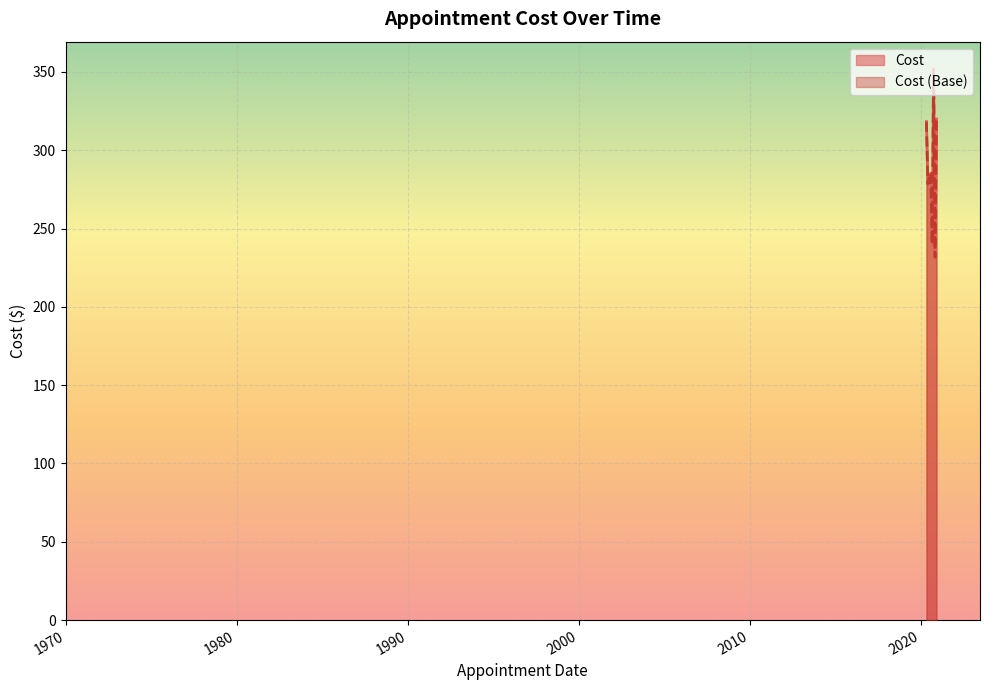

True or false: Cost has more than 0 interior local peaks.

True